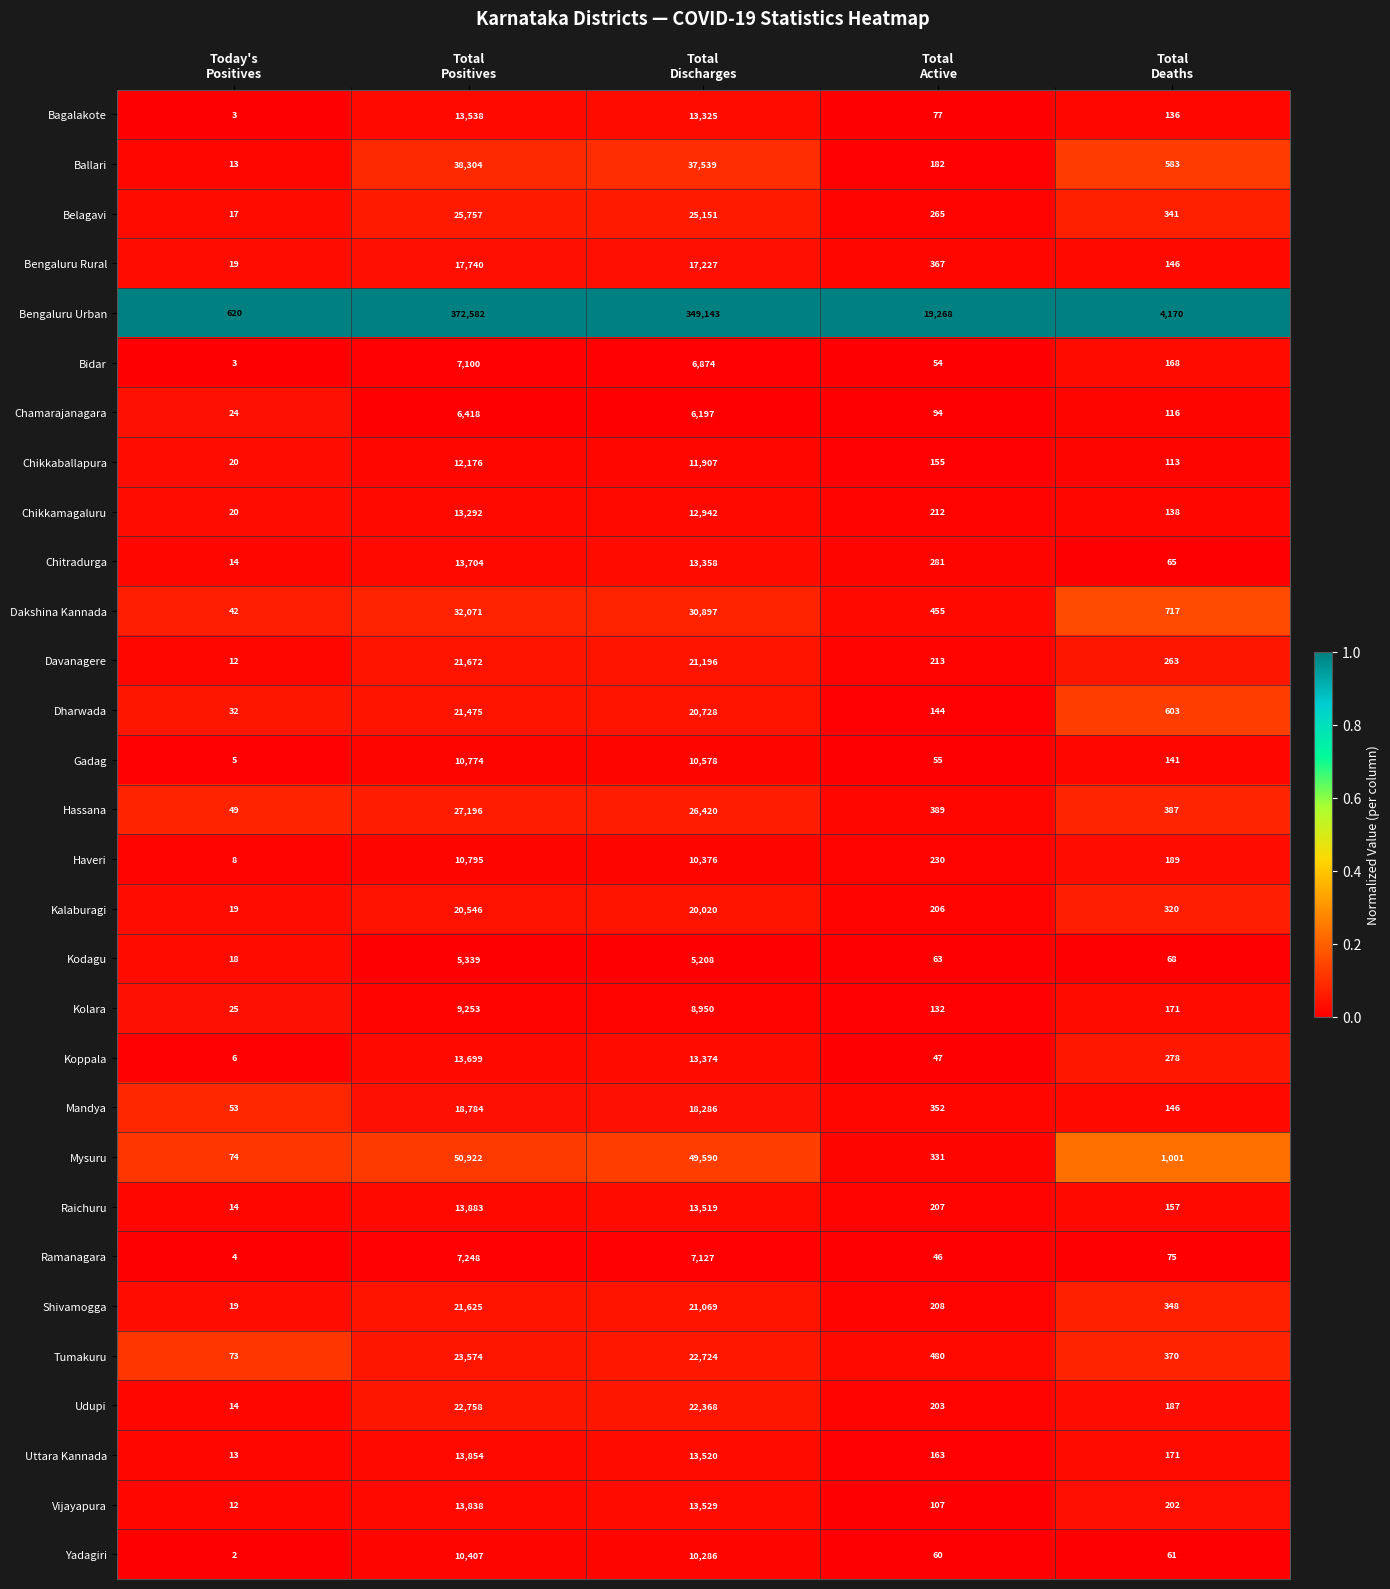

What is the total value across all series at Today's
Positives?

1247